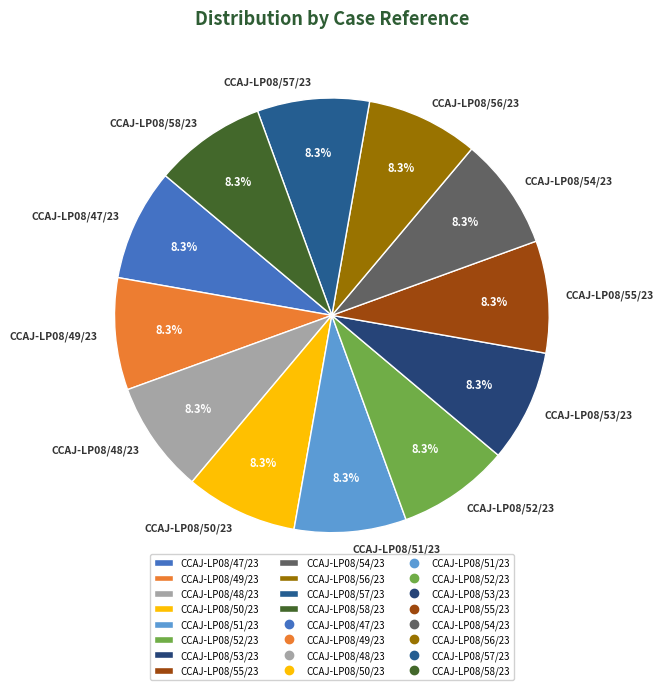

What is the ratio of the value at CCAJ-LP08/49/23 to the value at CCAJ-LP08/53/23?

1.0